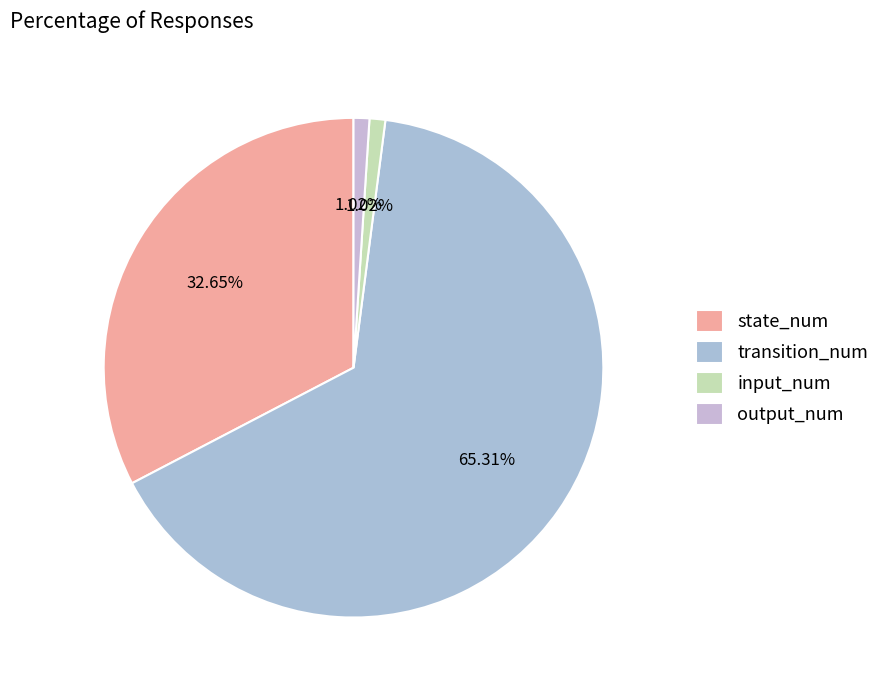

How many segments does this pie chart have?

4